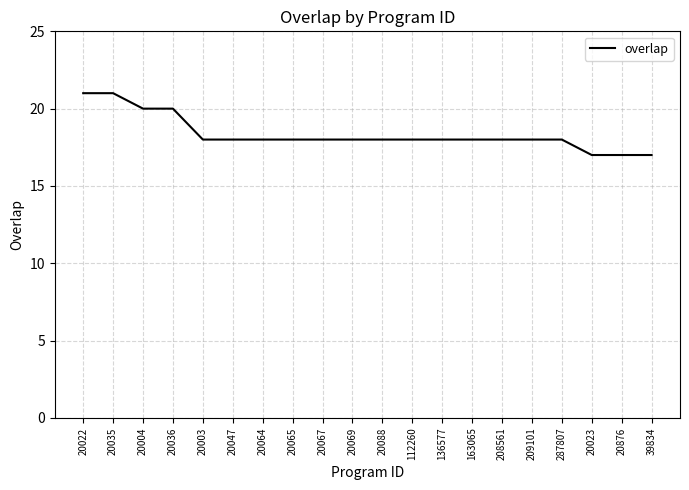

True or false: the data shows 18 at 163065.

True